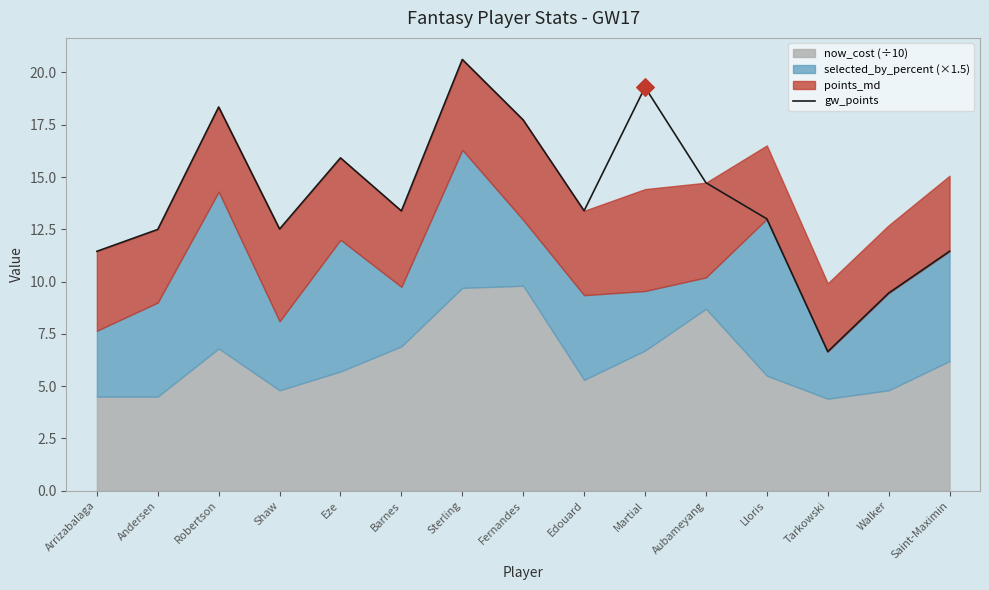

Between Aubameyang and Fernandes, which is larger?

Fernandes